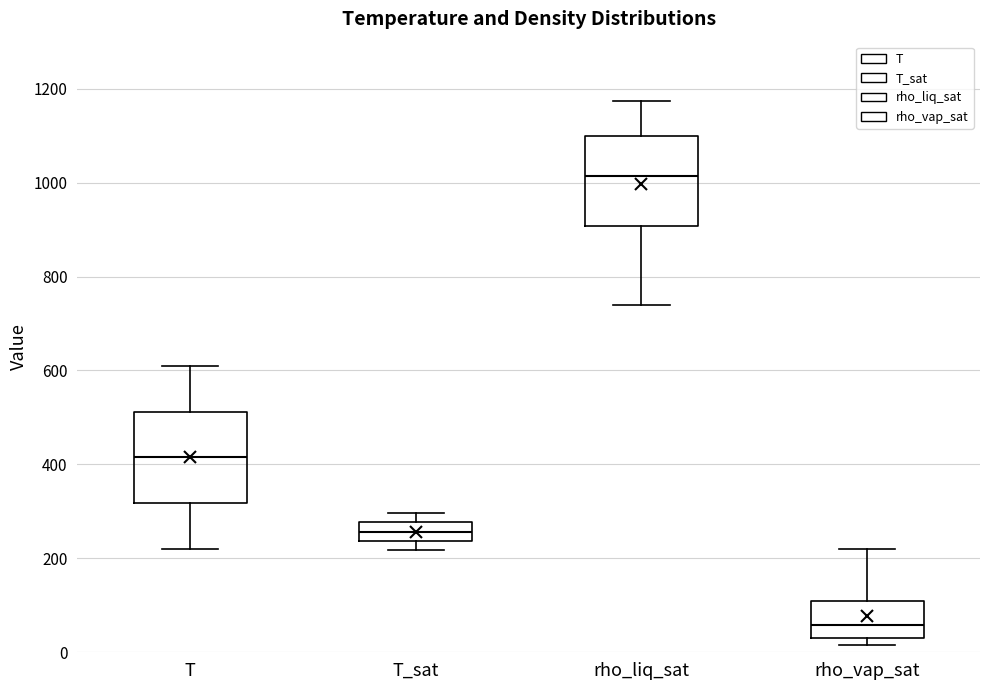

Which box has the lowest median line?

rho_vap_sat